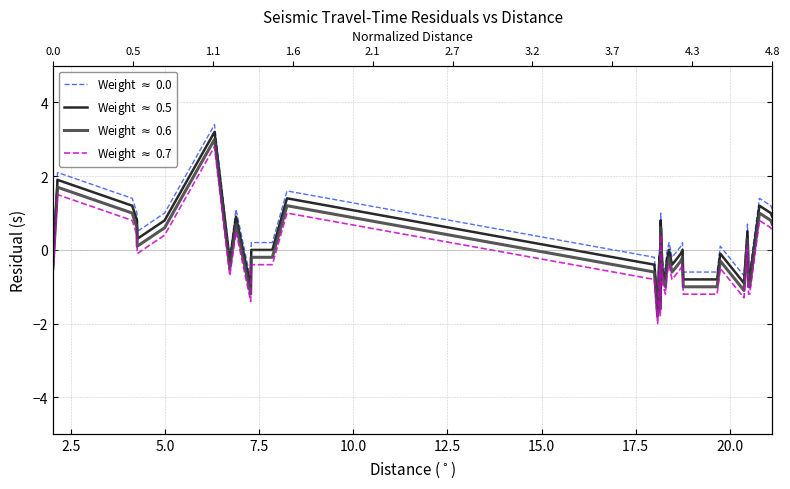

How many lines are shown in the chart?

4